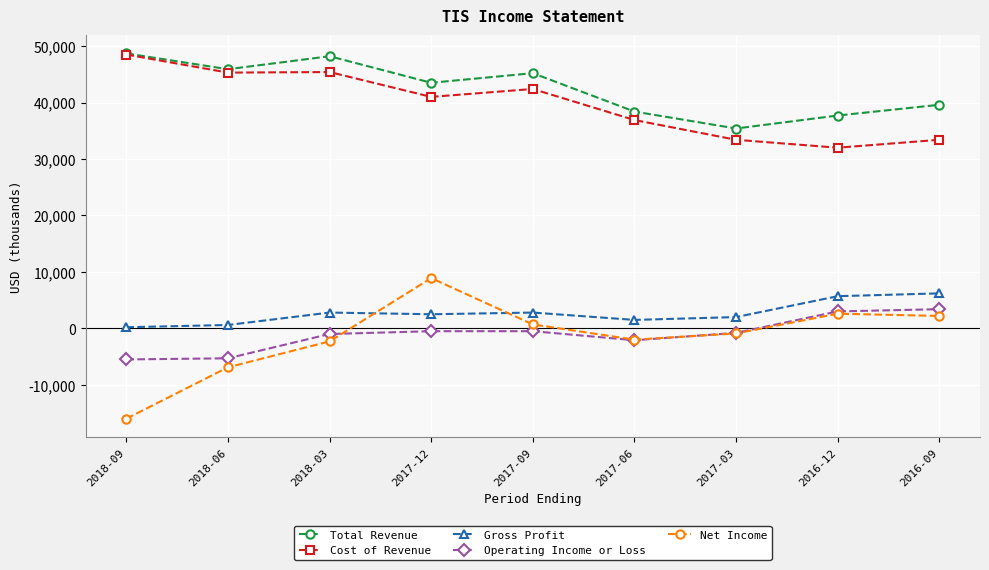

What is the lowest value of the Cost of Revenue series?

32000